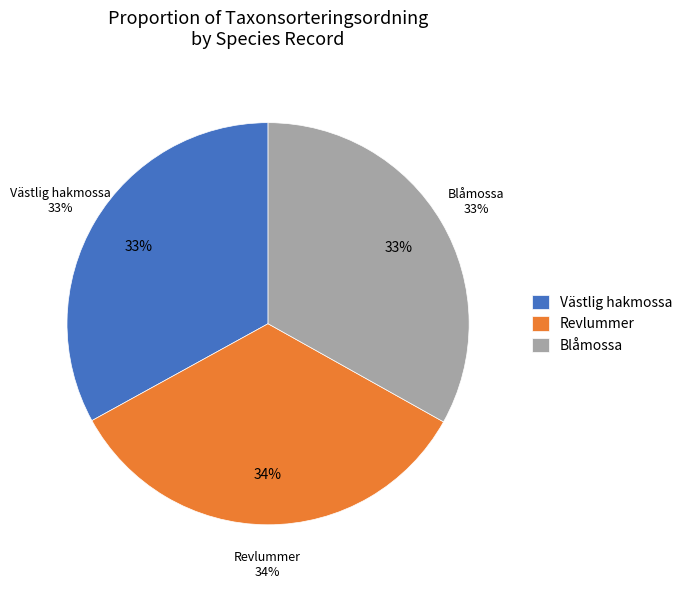

To the nearest percent, what is the difference between the largest and smallest slice percentages?

1%